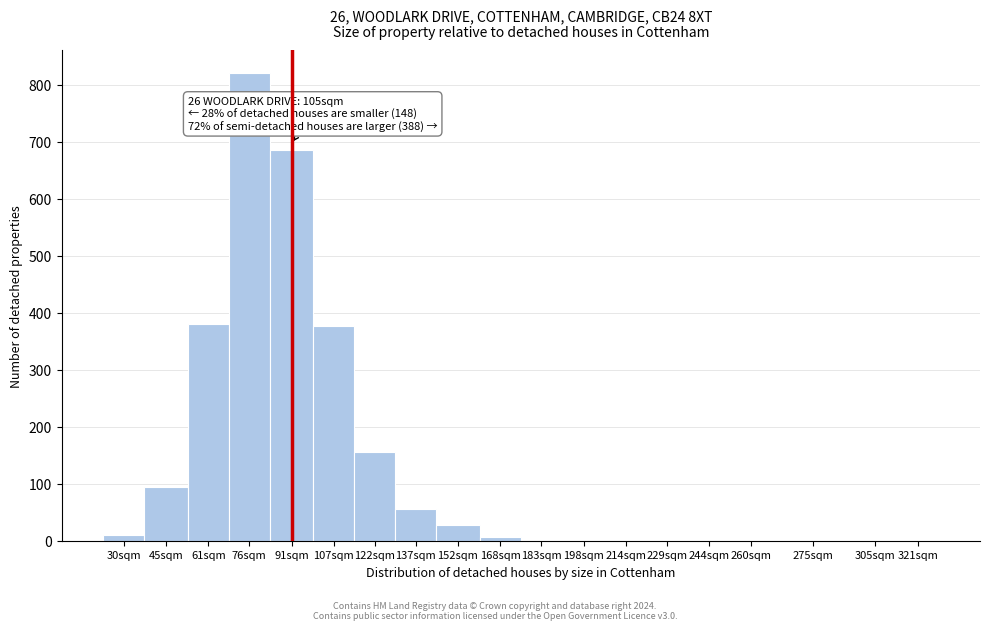

Reading left to right, list all the values displayed in this chart.

30sqm=10	45sqm=94	61sqm=381	76sqm=820	91sqm=686	107sqm=377	122sqm=155	137sqm=56	152sqm=28	168sqm=6	183sqm=0	198sqm=0	214sqm=0	229sqm=0	244sqm=0	260sqm=0	275sqm=0	305sqm=0	321sqm=0